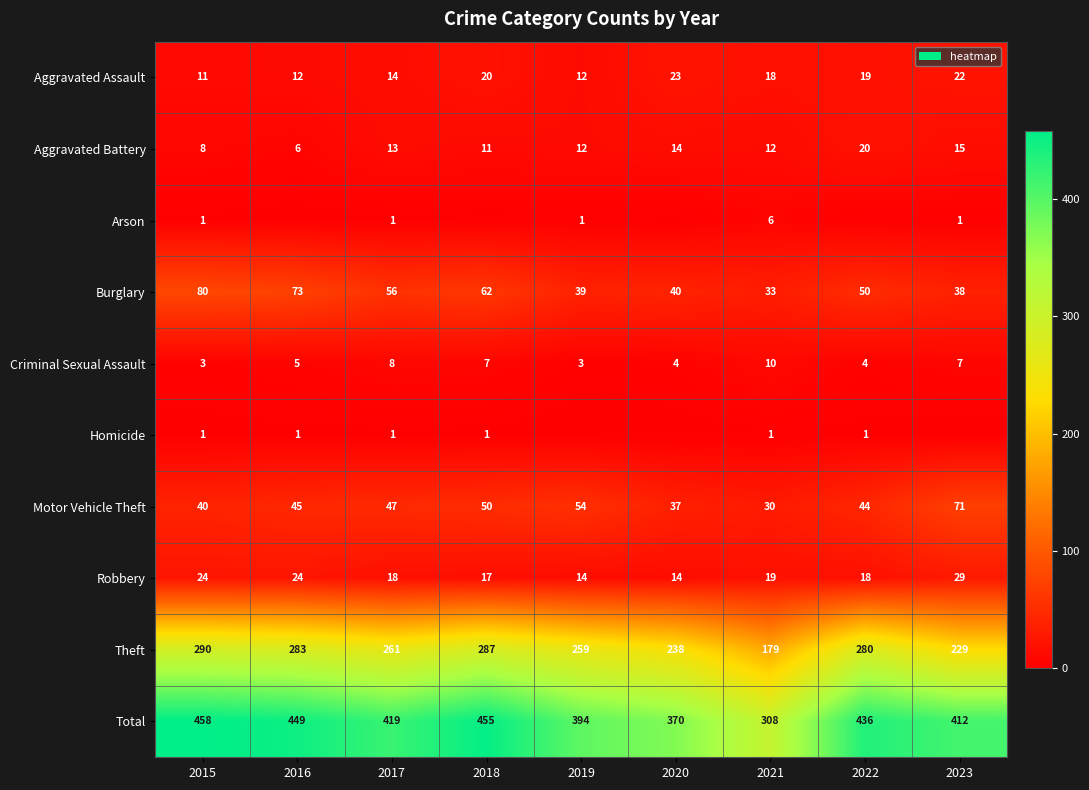

Between 2015 and 2021, which series saw the biggest shift?

Total